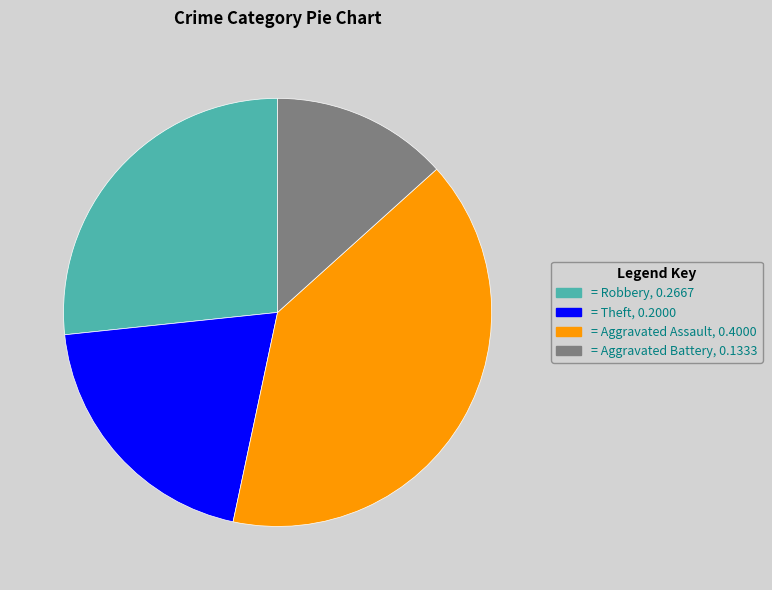

Do = Robbery, 0.2667 and = Theft, 0.2000 together represent more than half of the pie?

No